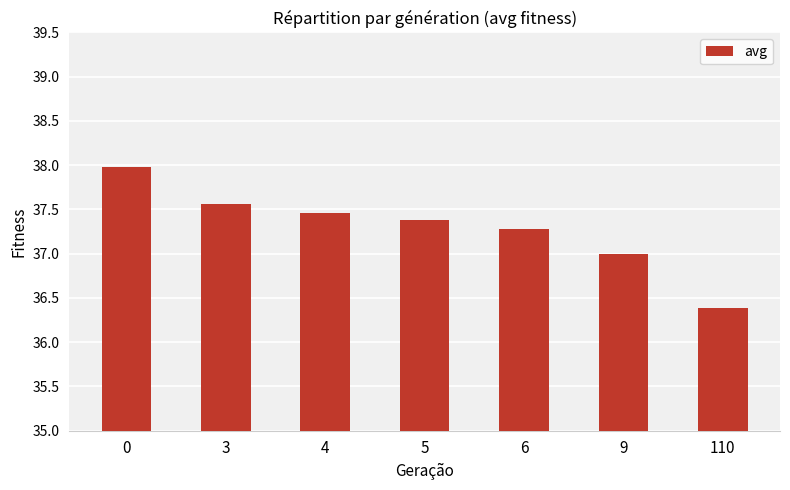

What is the sum of the values at 0 and 3?

75.5